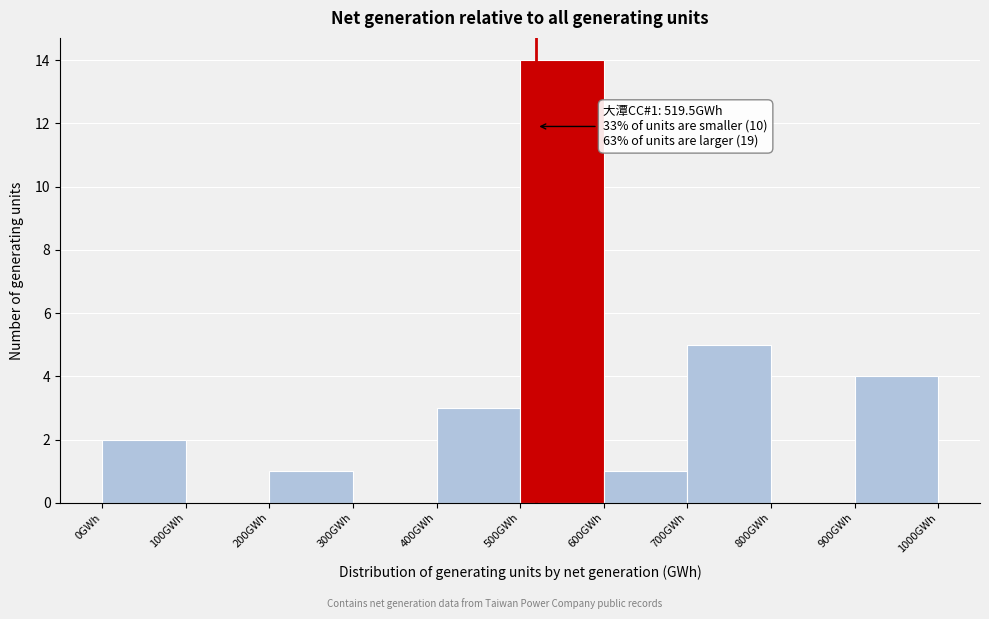

Over which range of the x-axis is the bar tallest?

500 to 600